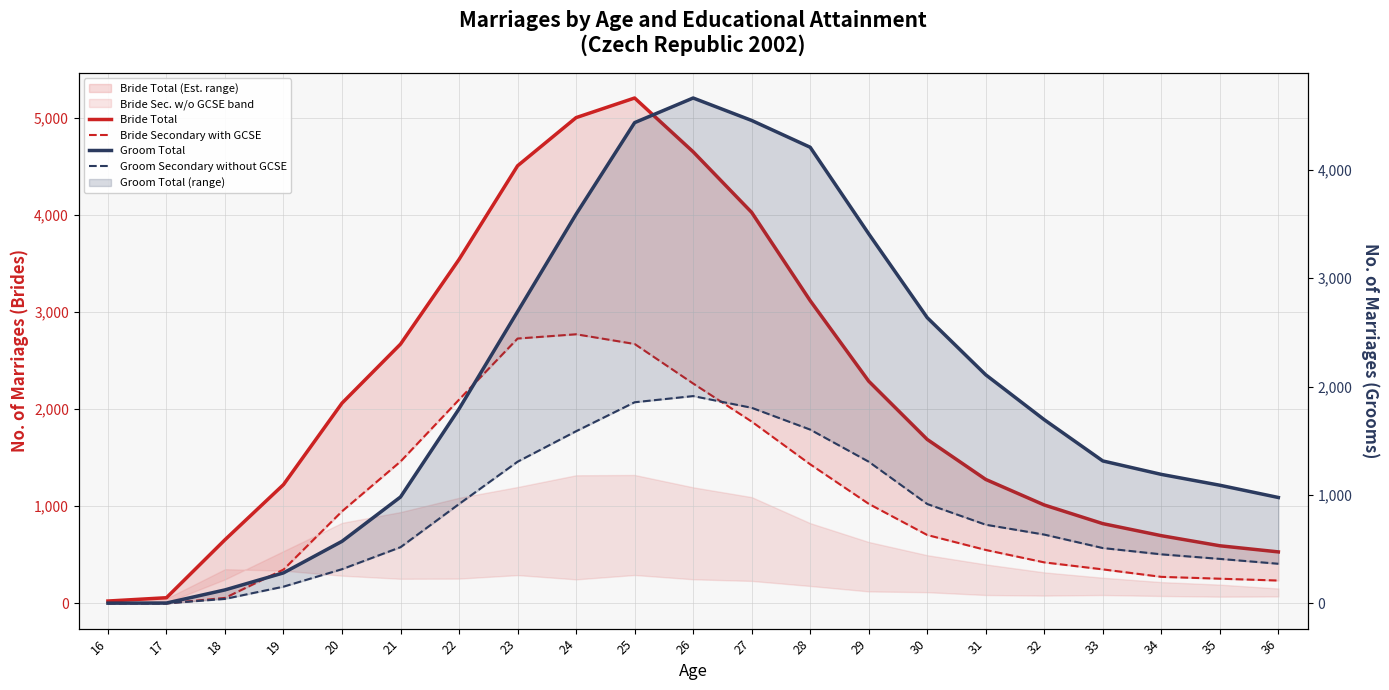

Rank the series at 32 from lowest to highest value.

Bride Secondary with GCSE, Groom Secondary without GCSE, Bride Total, Groom Total